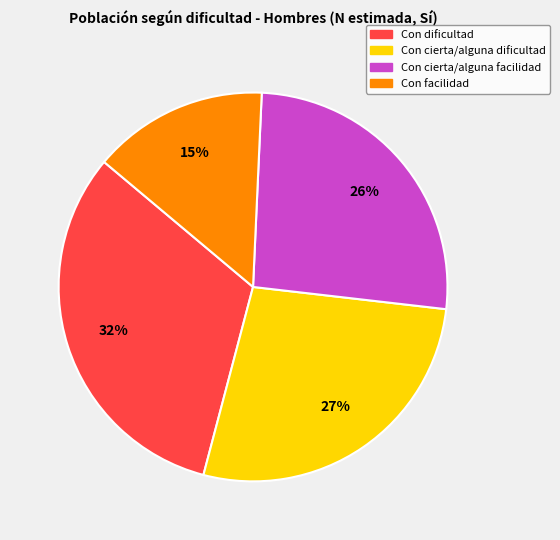

Is the sum of Con cierta/alguna dificultad and Con dificultad greater than half?

Yes